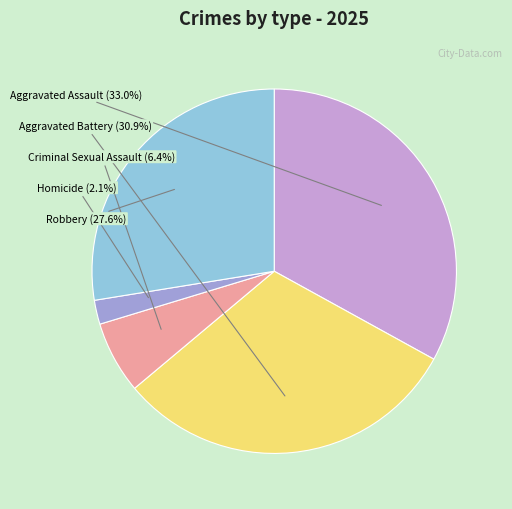

What is the smallest slice in the pie chart?

Homicide